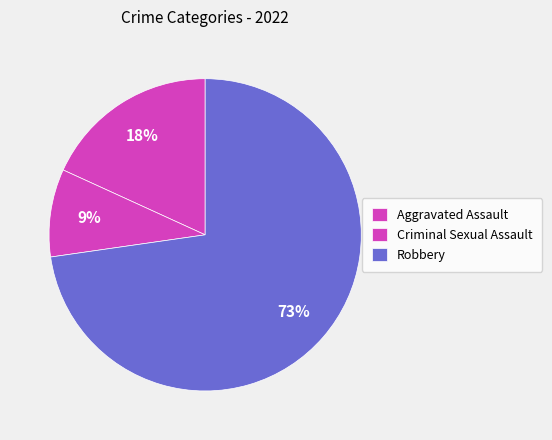

How many slices are in this pie chart?

3